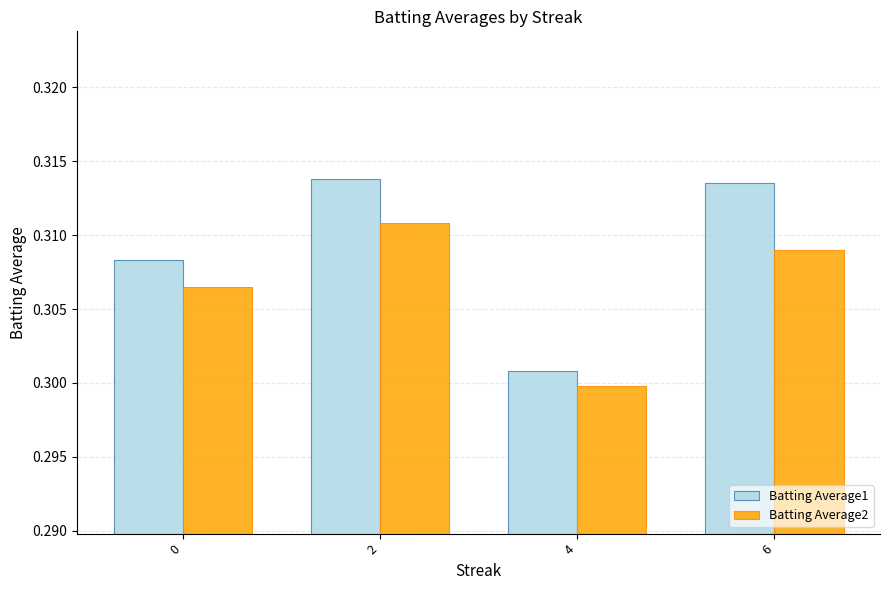

Between 2 and 4, which series saw the biggest shift?

Batting Average1